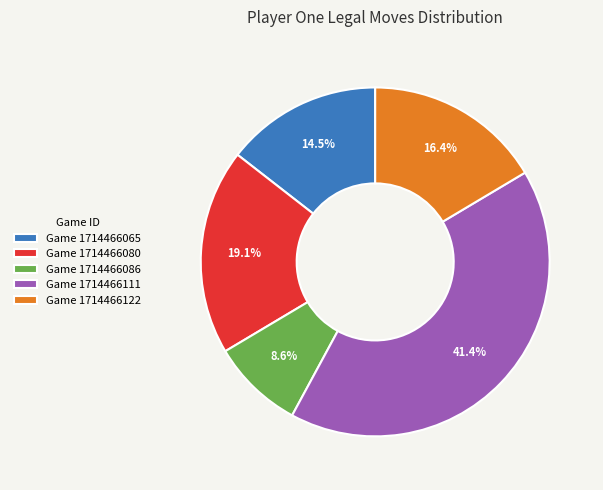

Is there any slice that represents more than half of the pie?

No